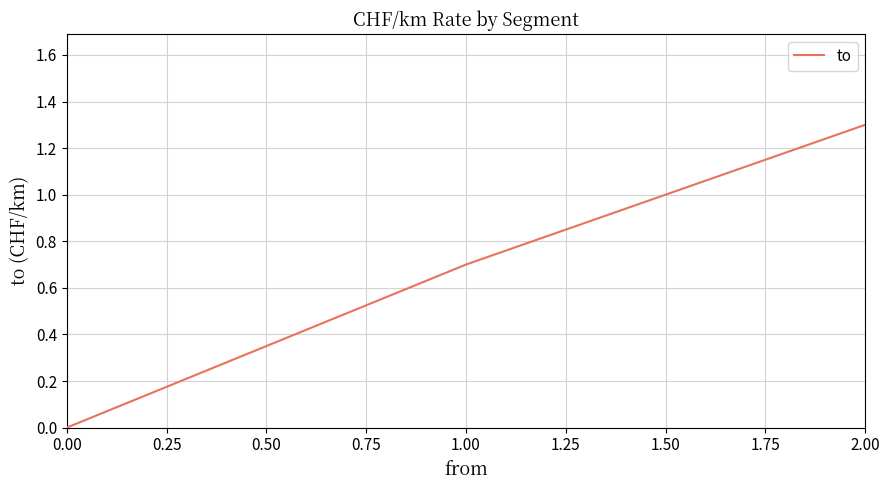

Count the number of data series in this chart.

1